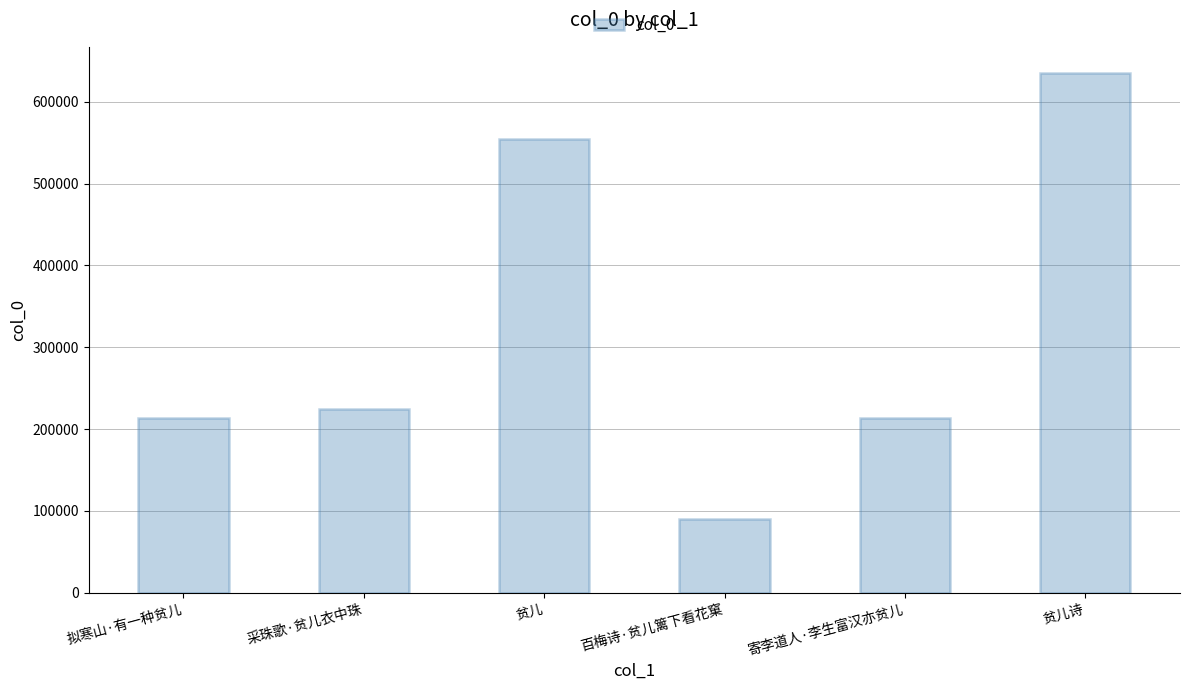

Count the number of data series in this chart.

1